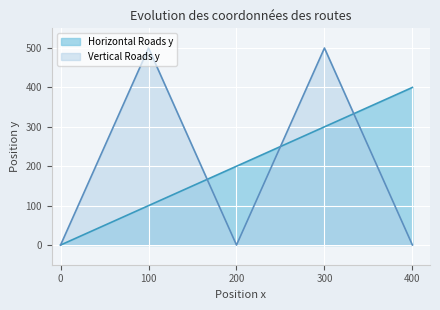

Reading left to right, transcribe all the data shown in this chart.

Horizontal Roads y: 0=0	100=100	200=200	300=300	400=400
Vertical Roads y: 0=0	100=500	200=0	300=500	400=0